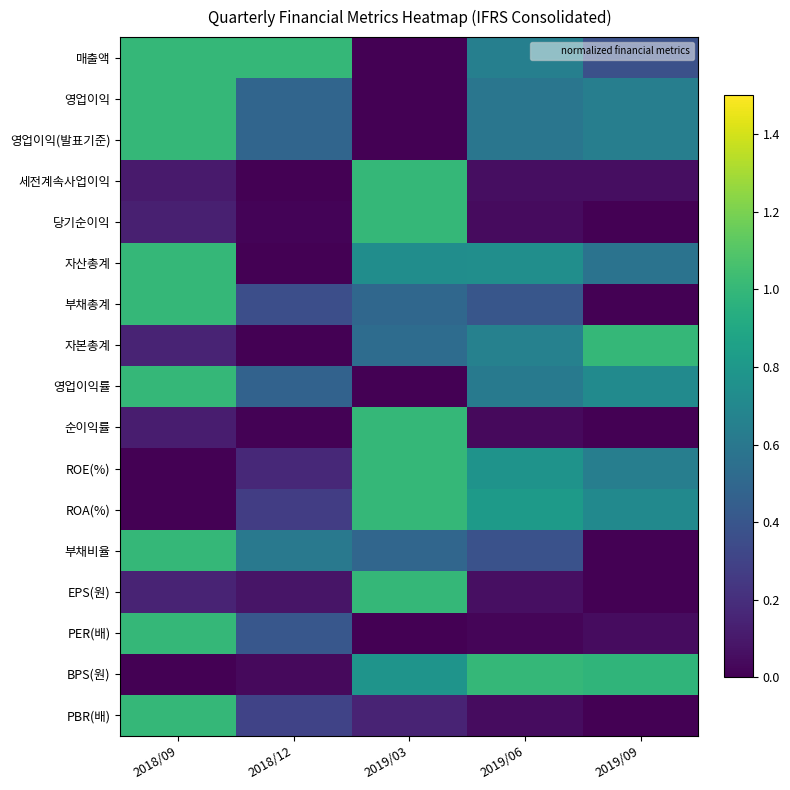

At which category does the chart reach its minimum across all series?

2019/03